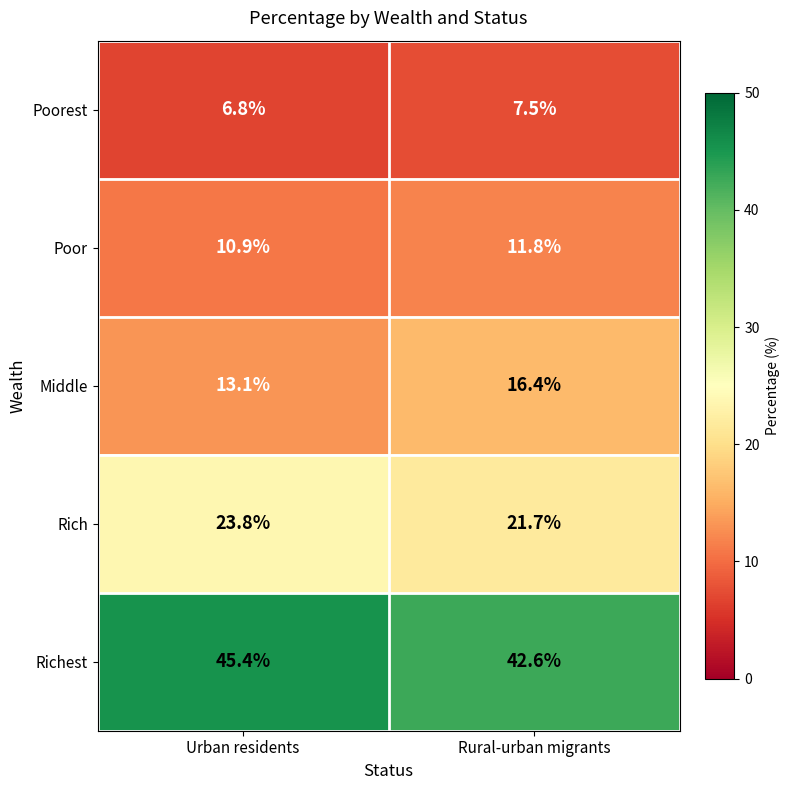

Reading left to right, list all the values displayed in this chart.

Poorest: 6.8	7.5
Poor: 10.9	11.8
Middle: 13.1	16.4
Rich: 23.8	21.7
Richest: 45.4	42.6